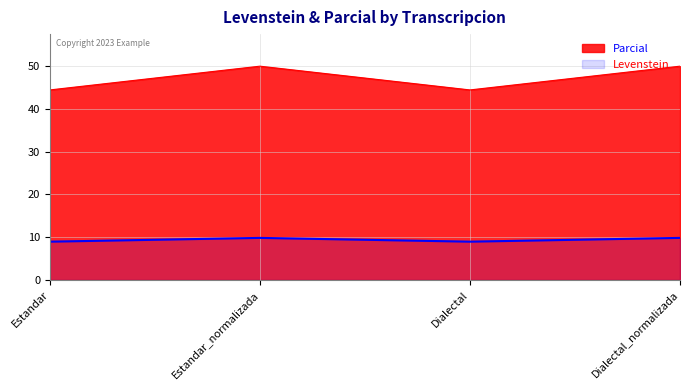

Count the number of data series in this chart.

2